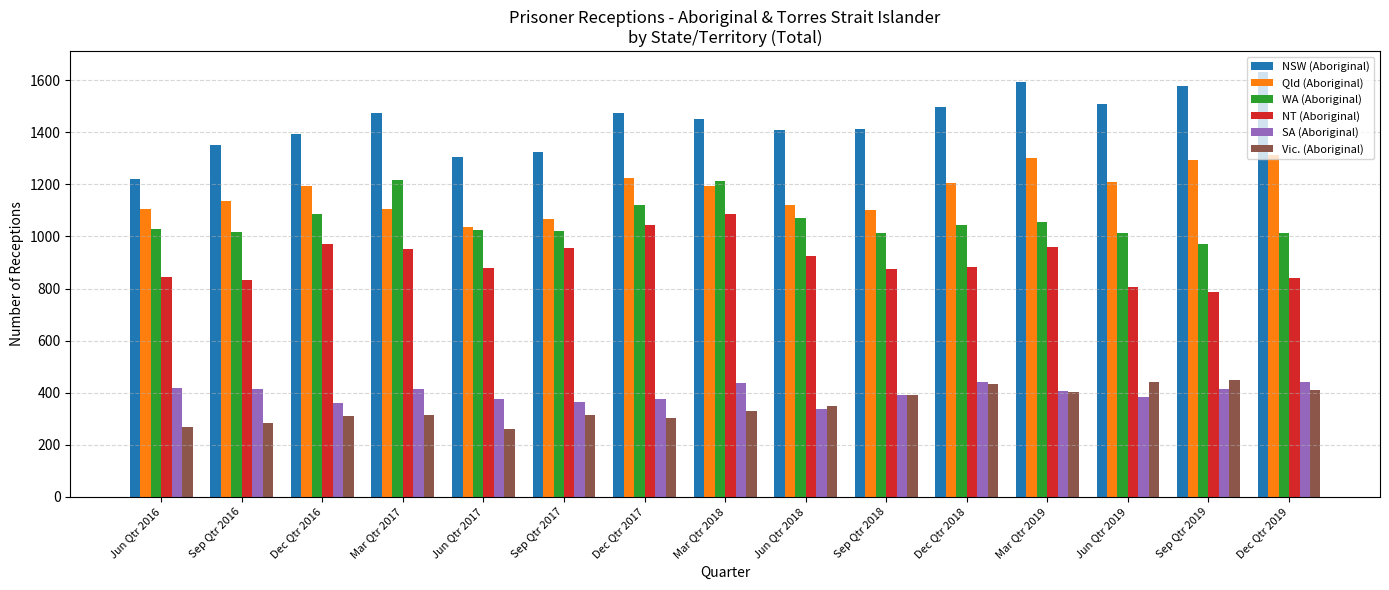

What is the label of the 9th bar from the left?

Jun Qtr 2018